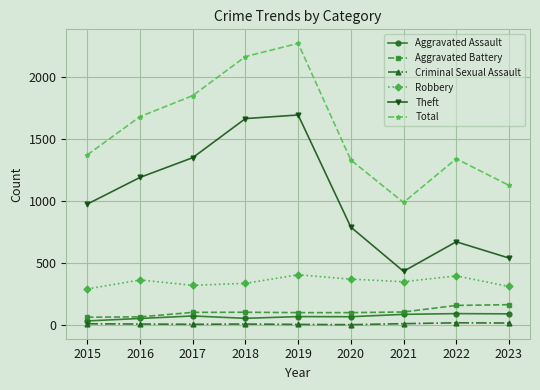

What value does the Robbery series have at 2017, to the nearest 5?

320